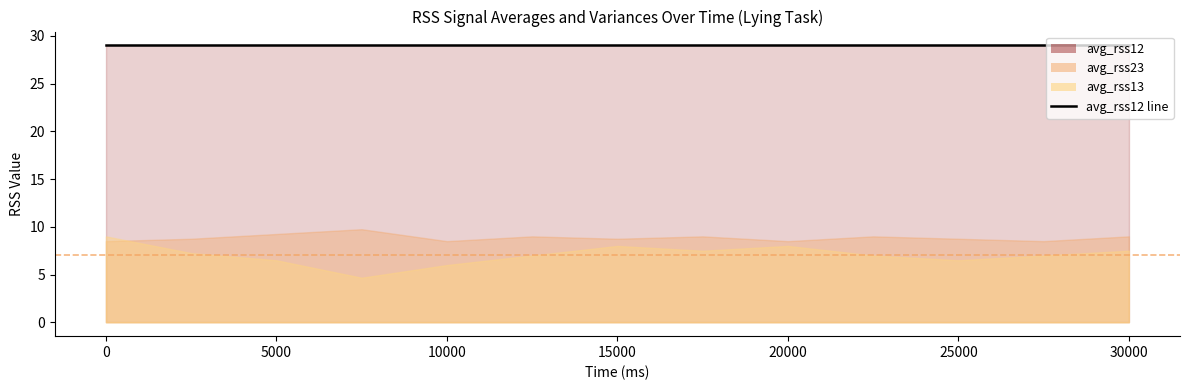

True or false: var_rss12 has more than 2 points higher than both neighbors.

False